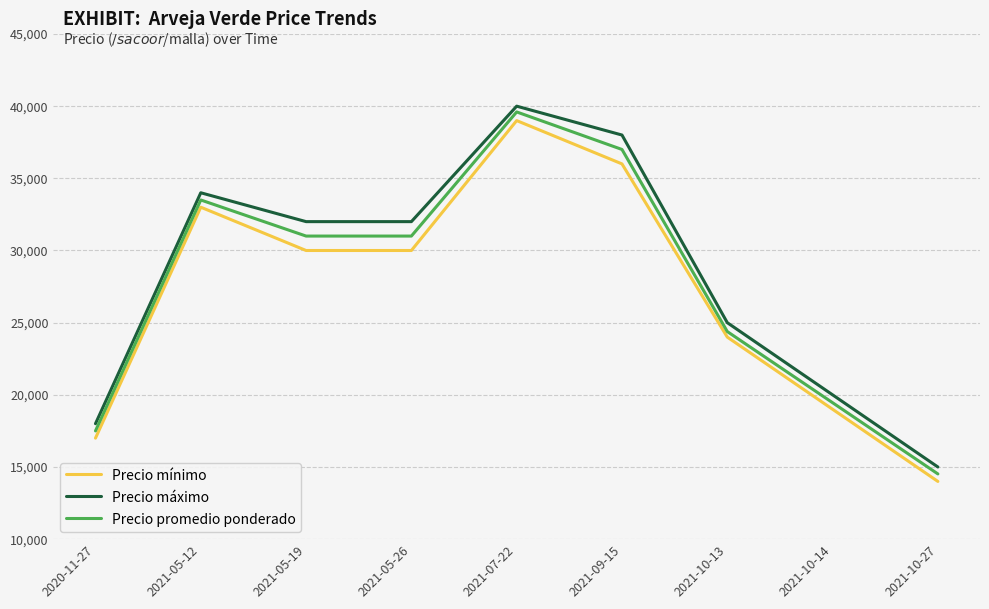

The value of Precio mínimo at 2021-10-13 is 37931. True or false?

False